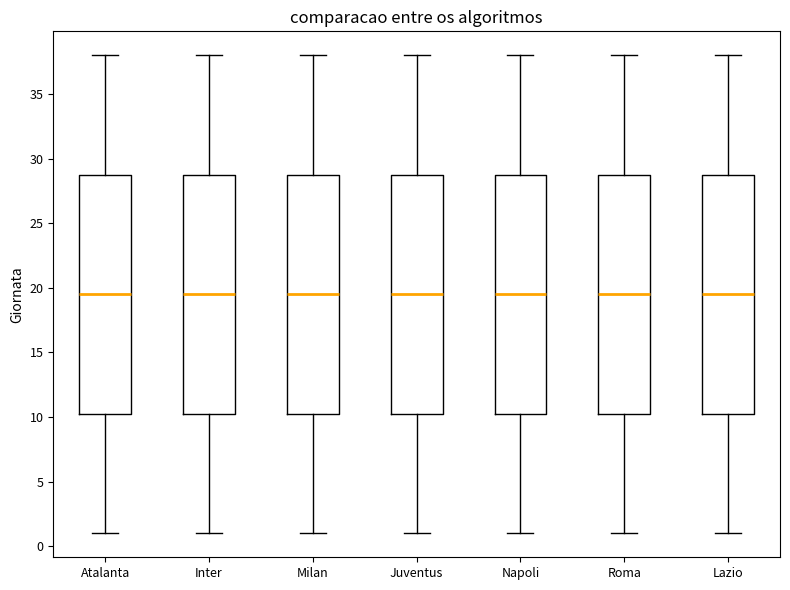

Reading left to right, read every box against the y-axis: the position of its median line, the range the box covers, and the ends of its whiskers. The values are not printed on the chart, so give them approximately, as read against the axis.

Atalanta: median 19.5, box 10.5 to 29.0, whiskers 1.0 to 38.0
Inter: median 19.5, box 10.5 to 29.0, whiskers 1.0 to 38.0
Milan: median 19.5, box 10.5 to 29.0, whiskers 1.0 to 38.0
Juventus: median 19.5, box 10.5 to 29.0, whiskers 1.0 to 38.0
Napoli: median 19.5, box 10.5 to 29.0, whiskers 1.0 to 38.0
Roma: median 19.5, box 10.5 to 29.0, whiskers 1.0 to 38.0
Lazio: median 19.5, box 10.5 to 29.0, whiskers 1.0 to 38.0